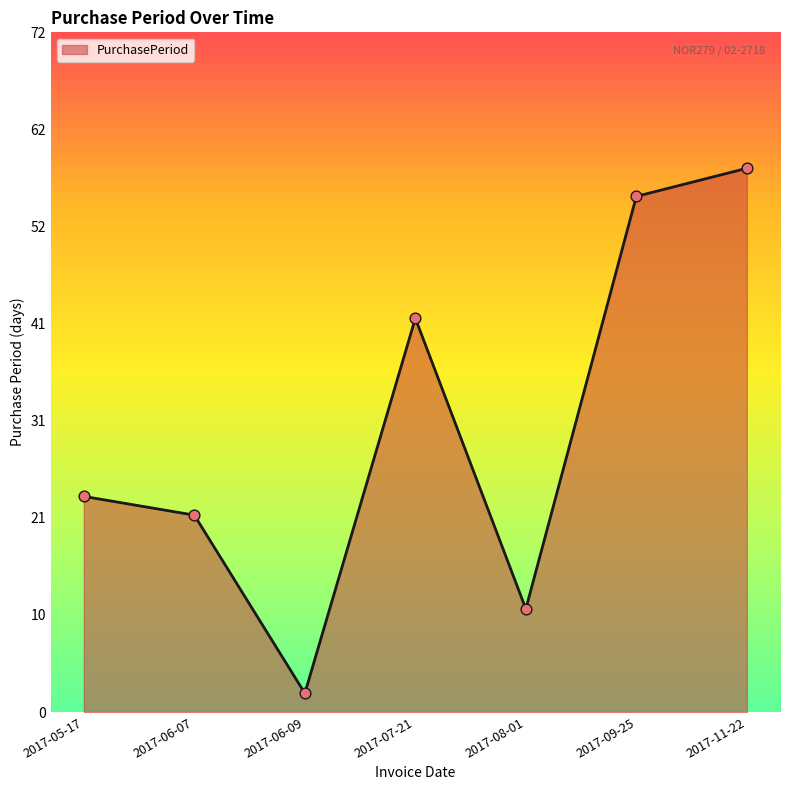

What is the change in value from 2017-05-17 to 2017-06-07?

-2